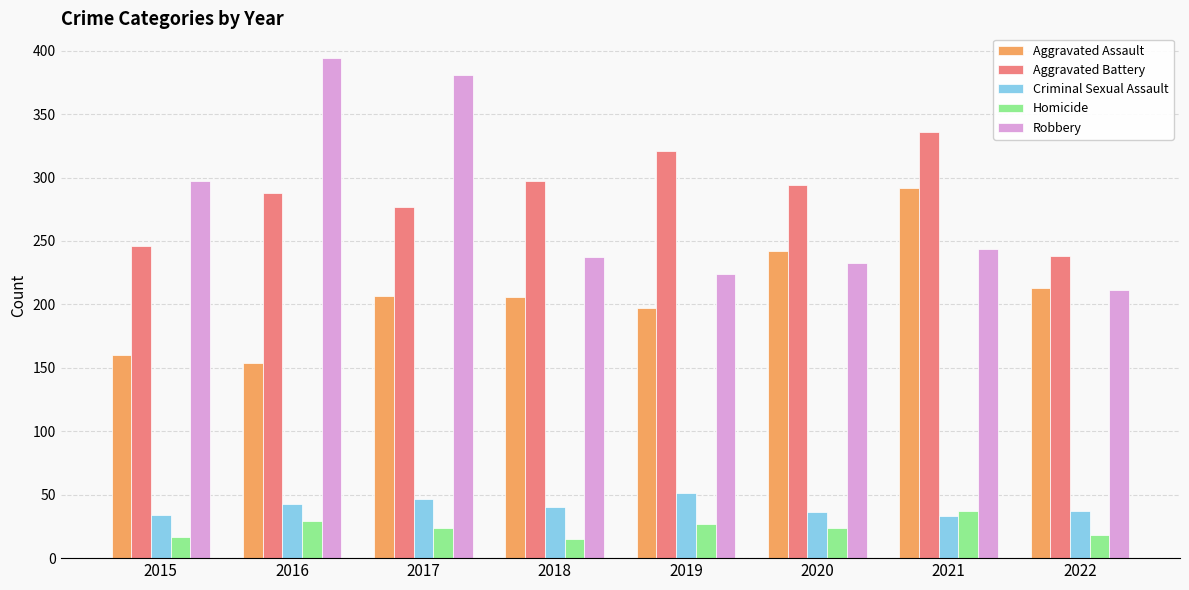

At which label does Homicide first exceed 24?

2016